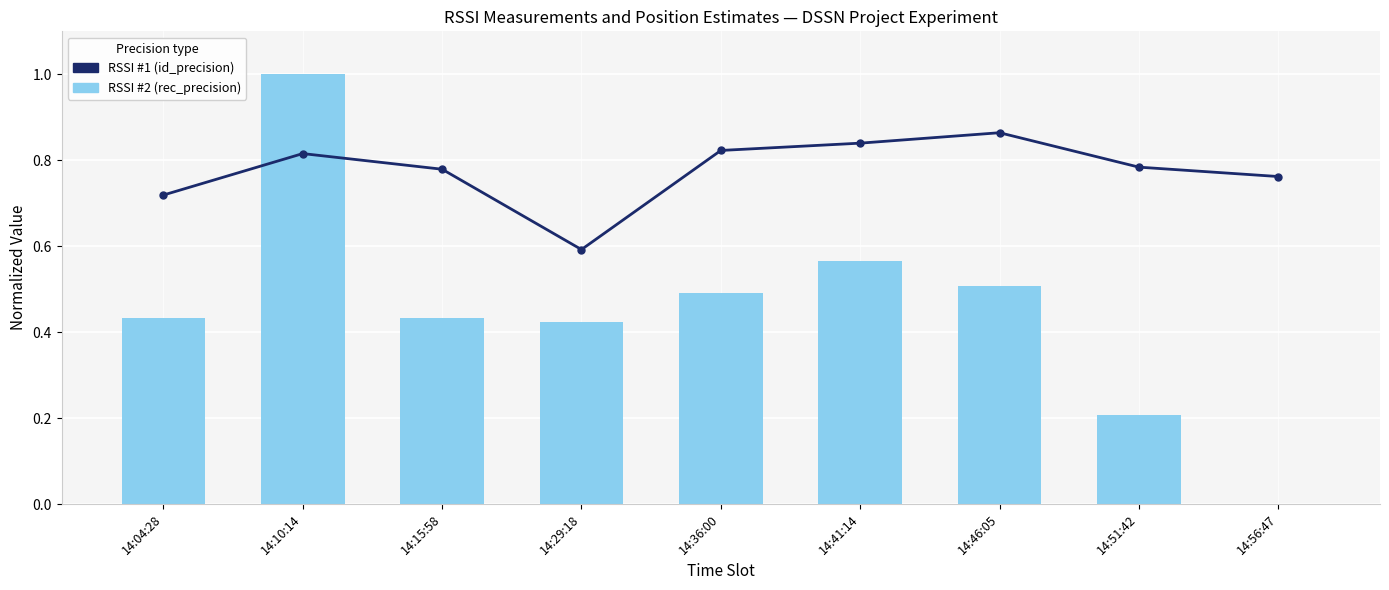

List the labels in order of RSSI #2 value, smallest first.

14:56:47, 14:51:42, 14:29:18, 14:04:28, 14:15:58, 14:36:00, 14:46:05, 14:41:14, 14:10:14